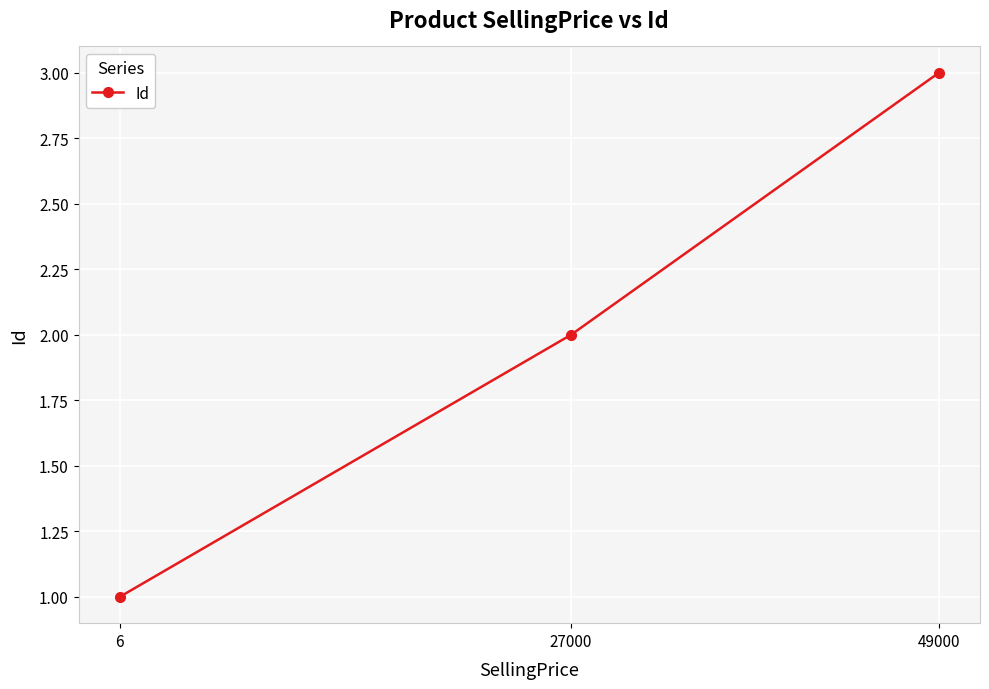

What is the change in value from 6 to 49000?

+2